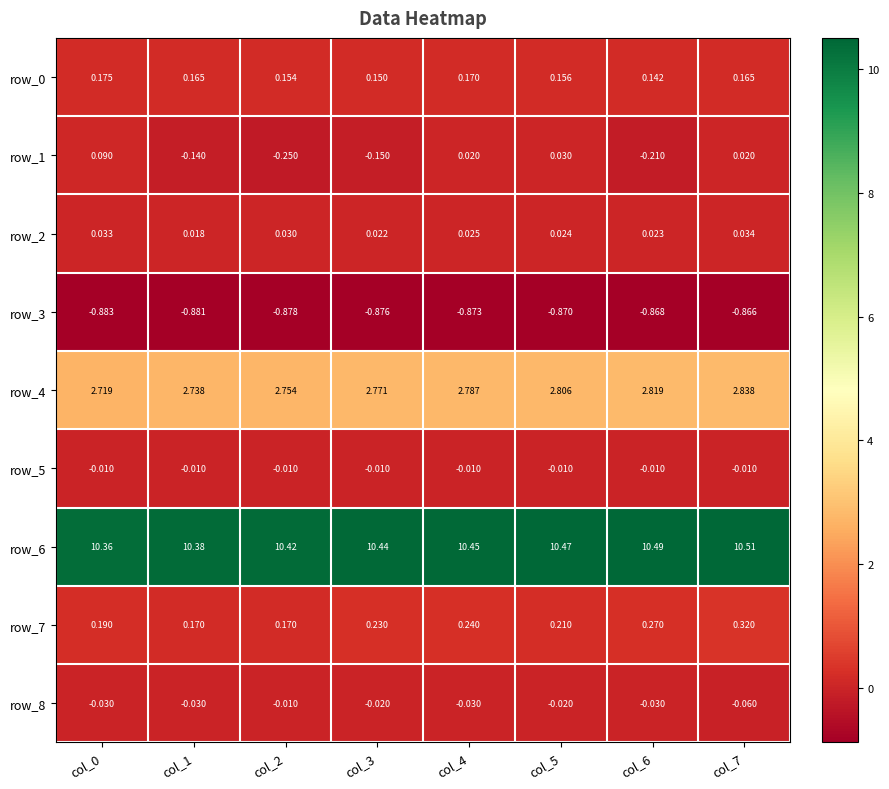

Where is row_8 nearest to the value 0?

col_2